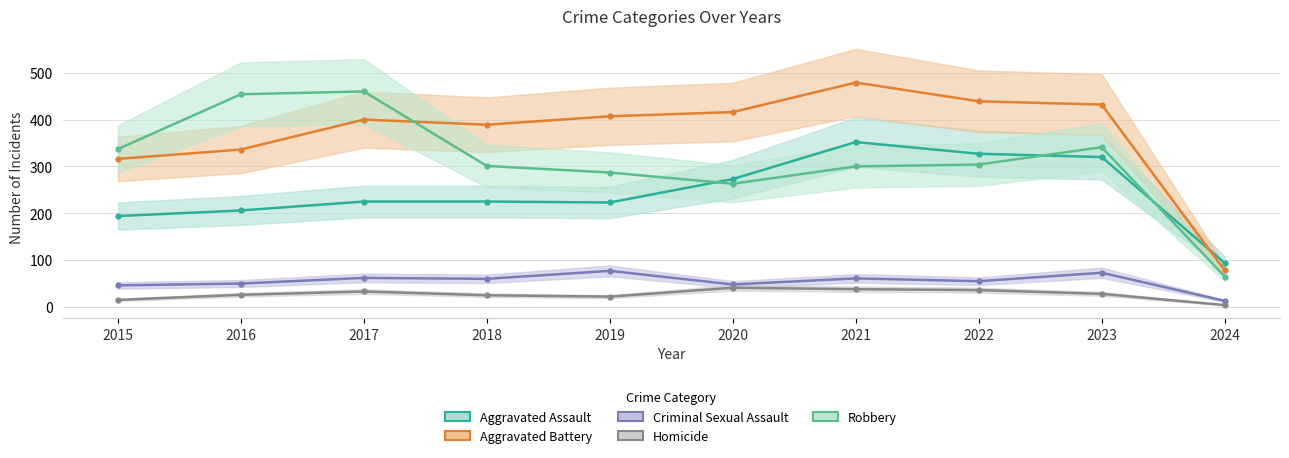

What is the sum of the Homicide values at 2024 and 2016?

30